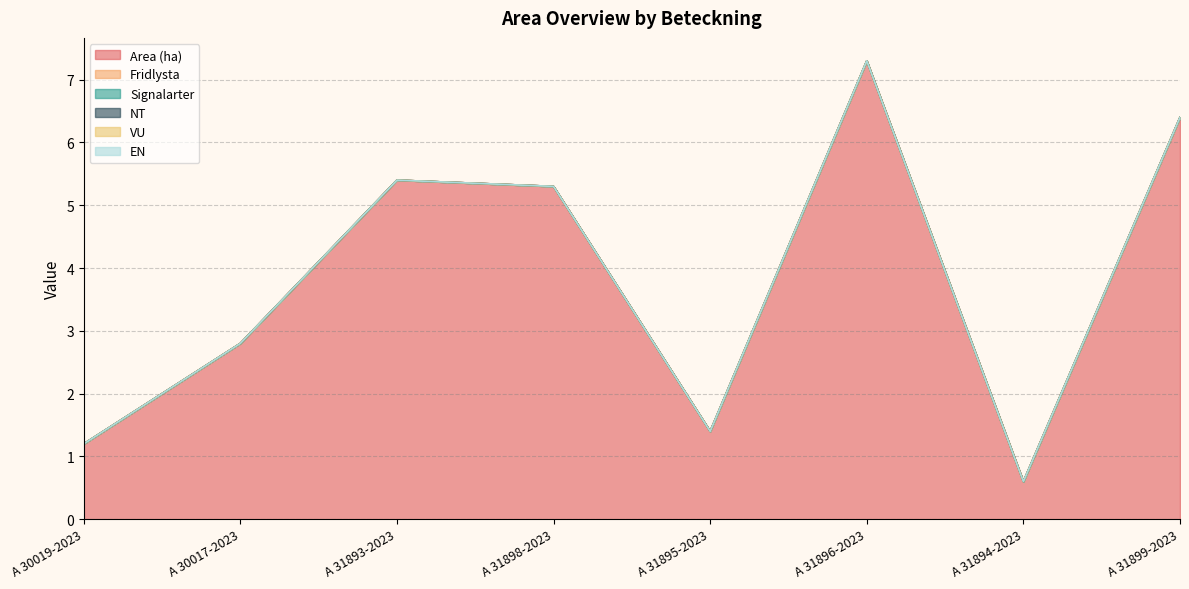

Which series changed the most between A 30017-2023 and A 31895-2023?

Area (ha)